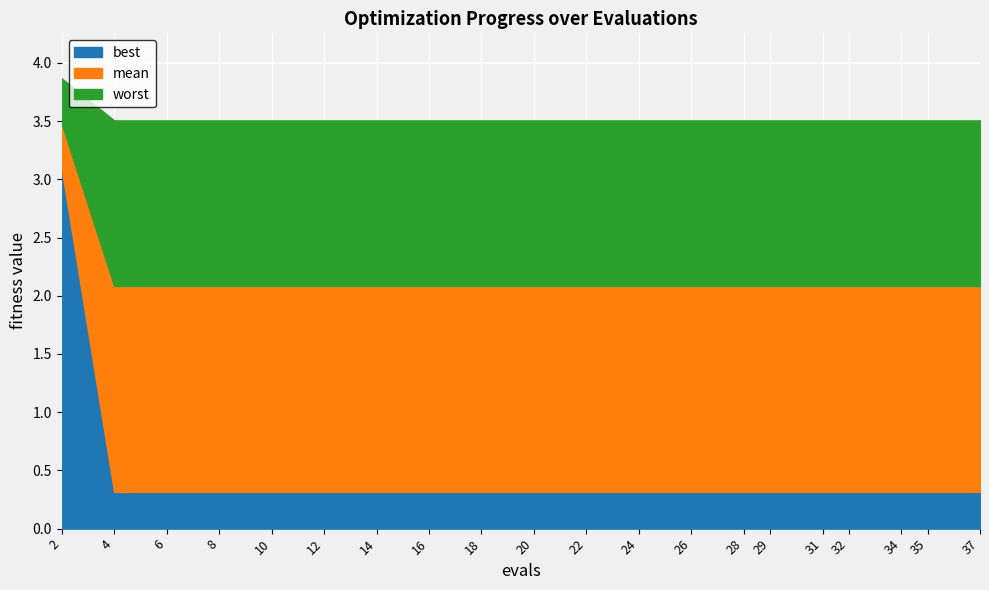

What are all the series names shown in the legend?

best, mean, worst